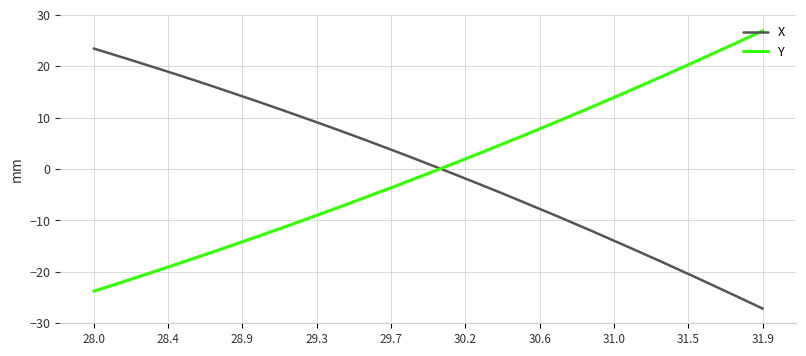

Rank the series by their maximum value, from lowest to highest.

X, Y